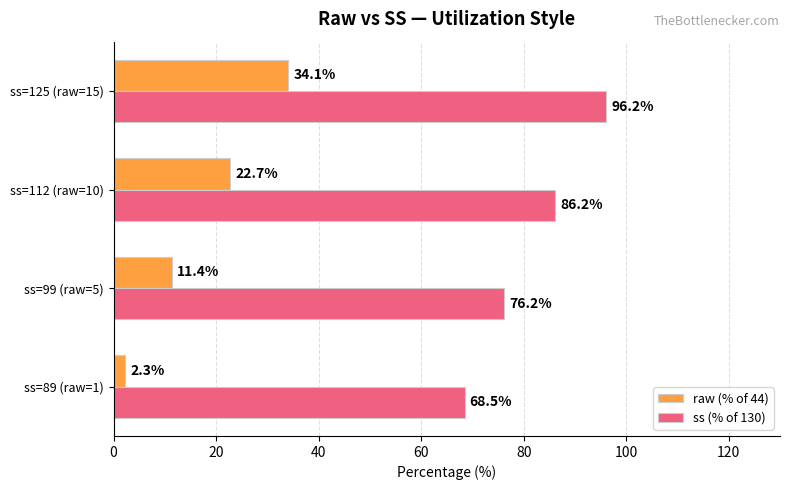

Between ss=89 (raw=1) and ss=99 (raw=5), which series saw the biggest shift?

raw (% of 44)